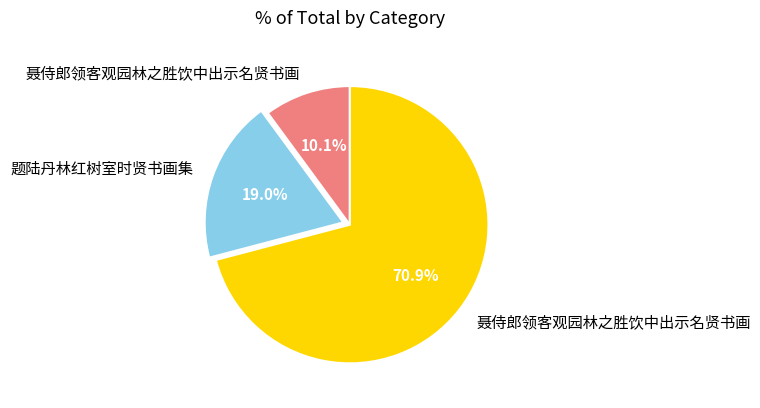

Is there any slice that represents more than half of the pie?

Yes